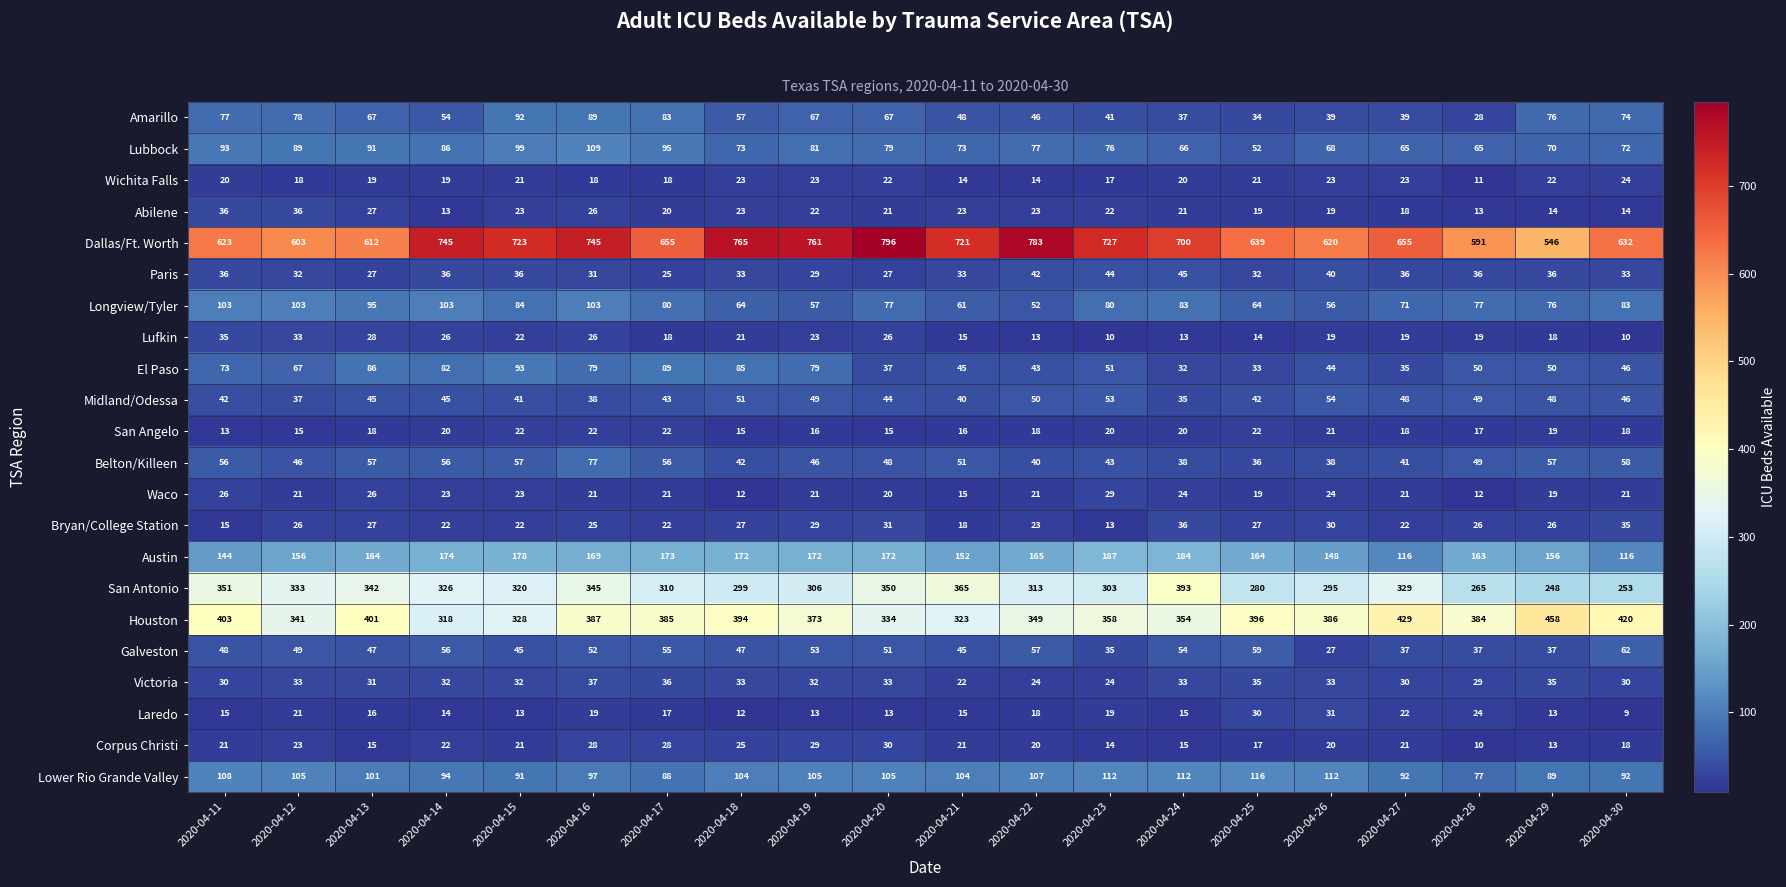

Which category has the highest value across all series?

2020-04-20